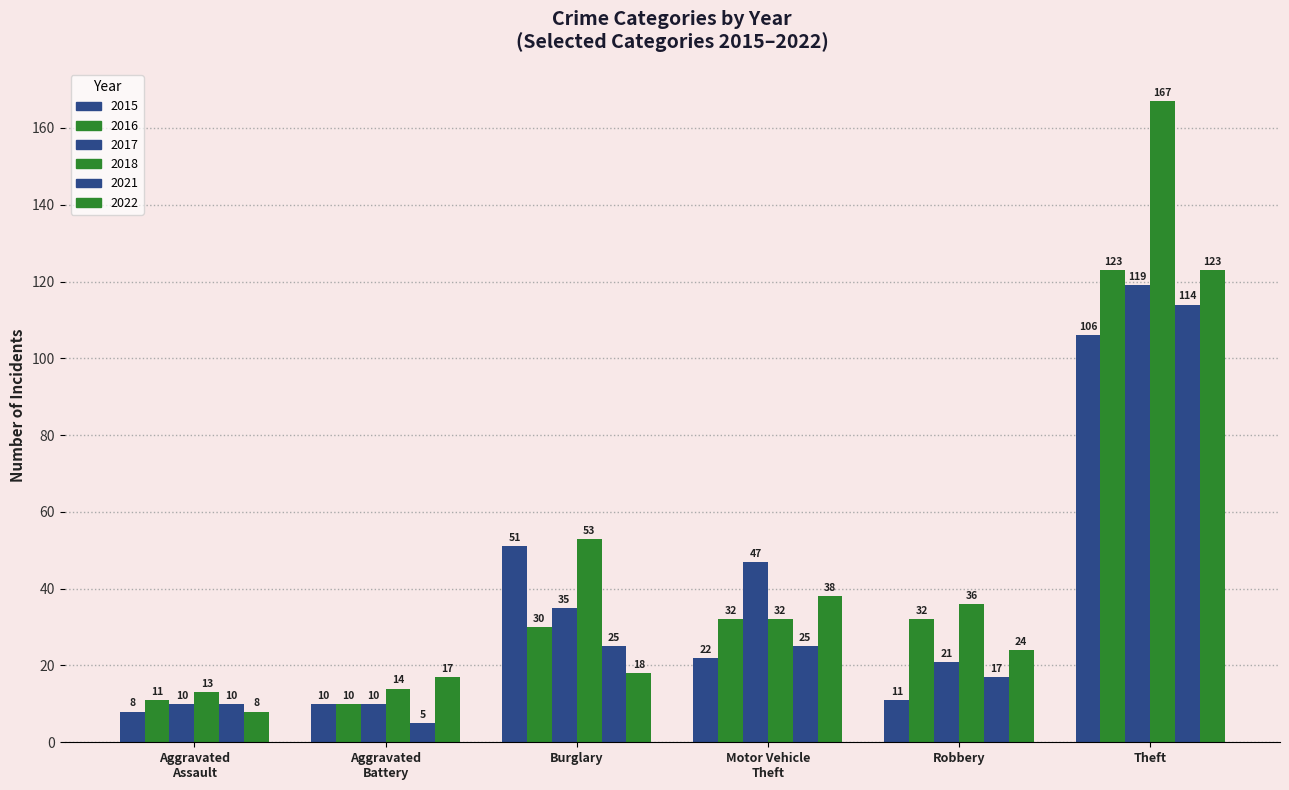

What is the value of the 2021 bar at the 4th from the left?

25